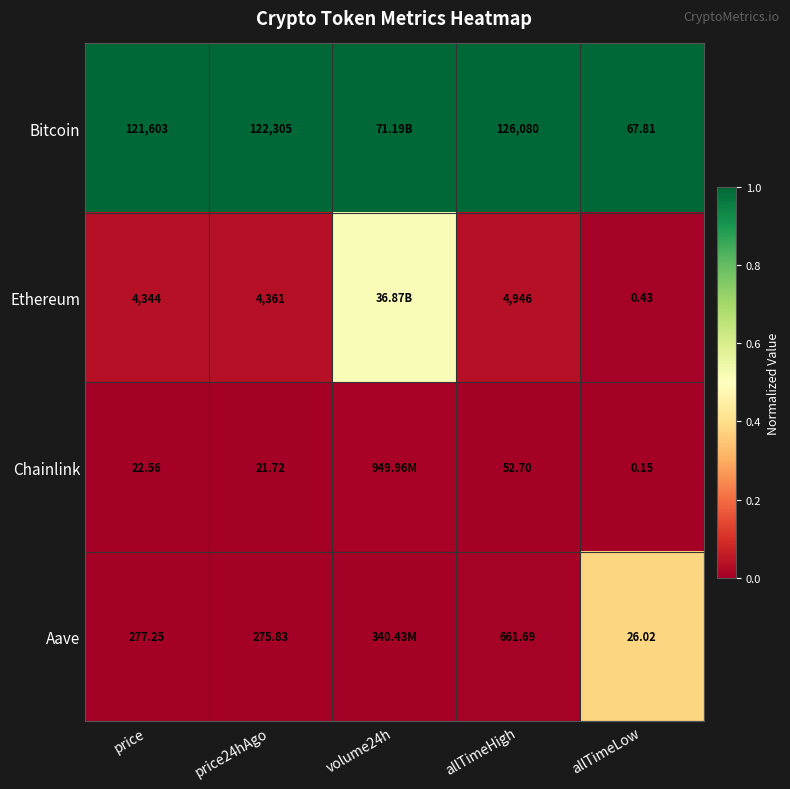

At allTimeHigh, list the series in order from smallest to largest.

Chainlink, Aave, Ethereum, Bitcoin